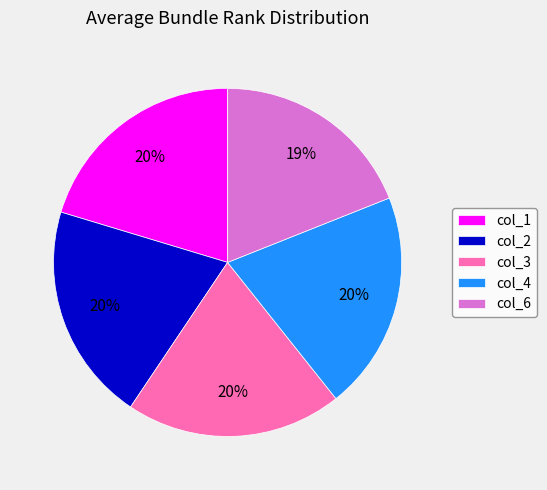

Combined, do col_6 and col_1 account for over 50%?

No